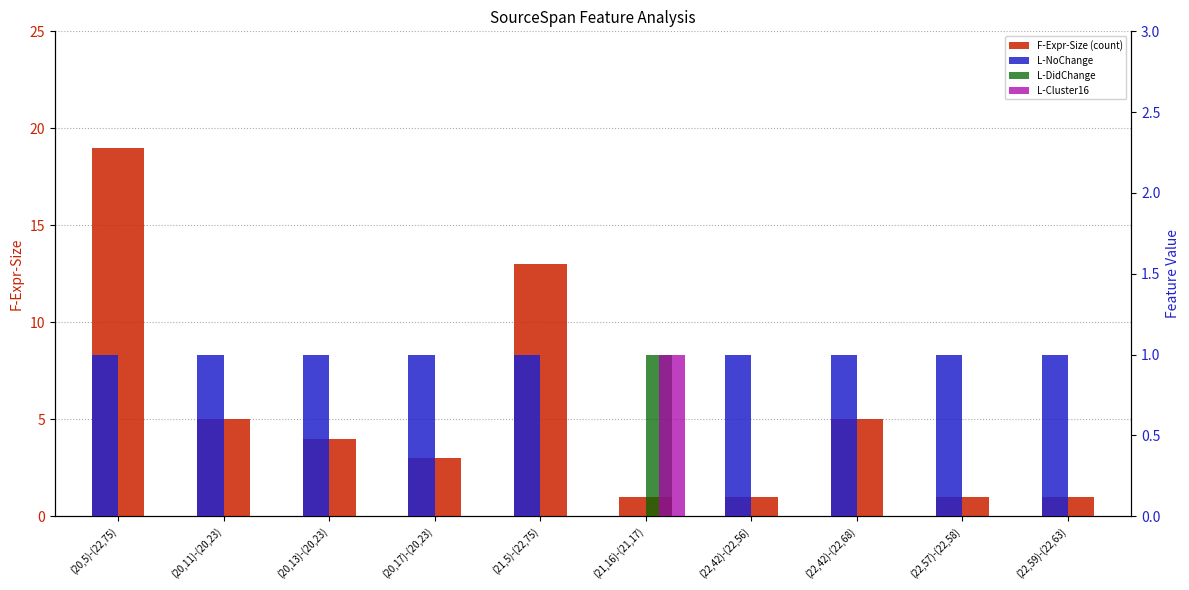

At which label is F-Expr-Size (count) closest to 10?

(21,5)-(22,75)